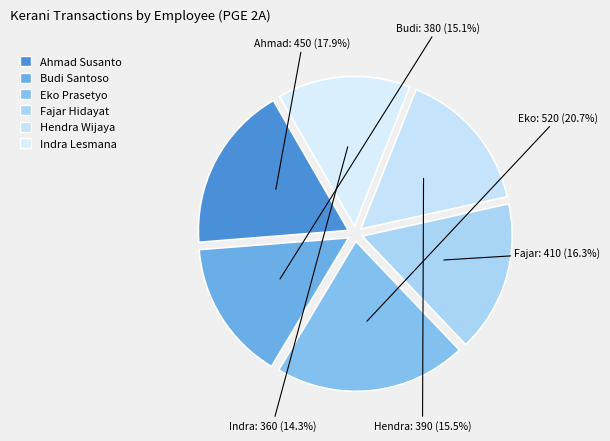

Combined, do Hendra Wijaya and Budi Santoso account for over 50%?

No